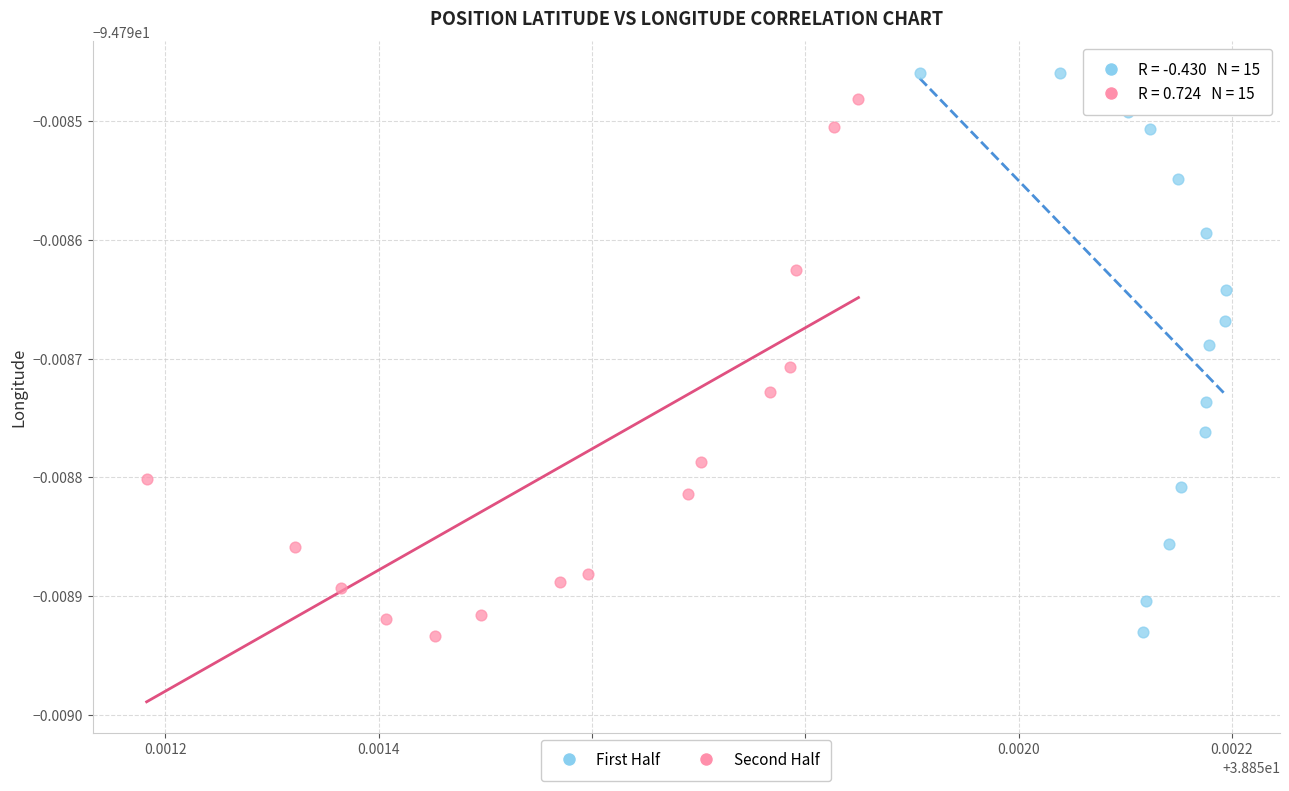

Which series has the largest Y range (max minus min)?

First Half